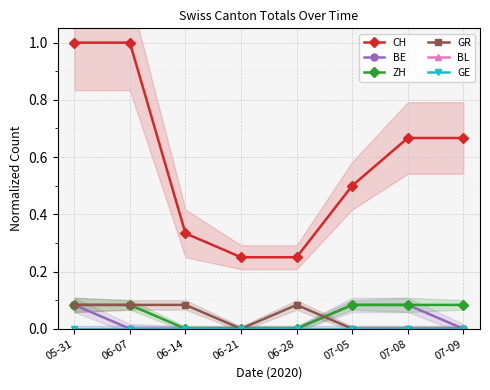

What is the sum of all CH values?

4.7